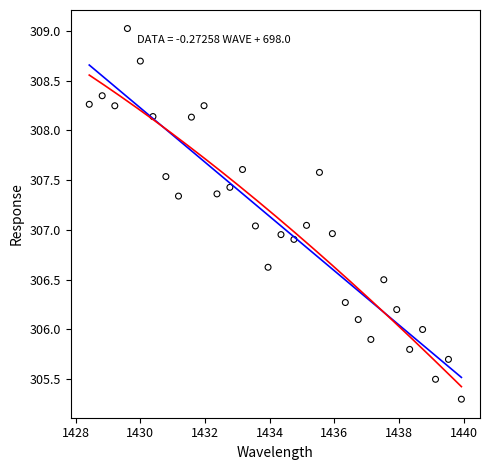

What is the range of Y values (max minus min)?

3.7